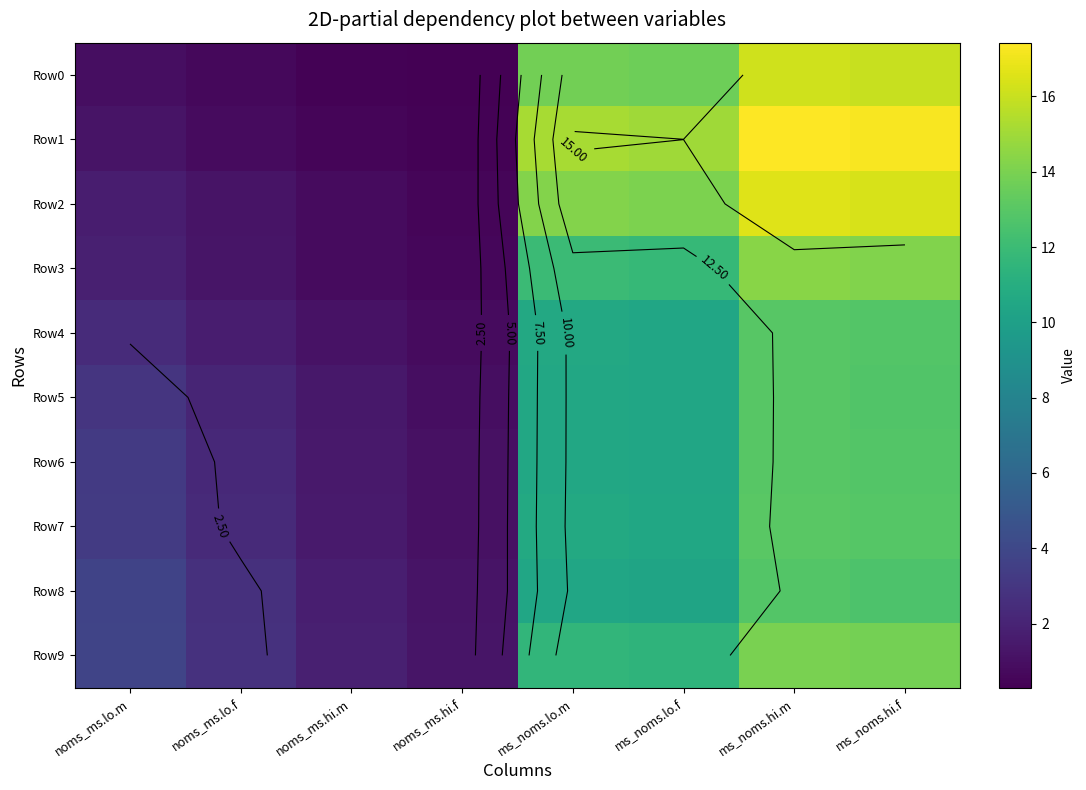

Is the value of Row2 at noms_ms.hi.m greater than the value of Row9 at ms_noms.lo.f?

No